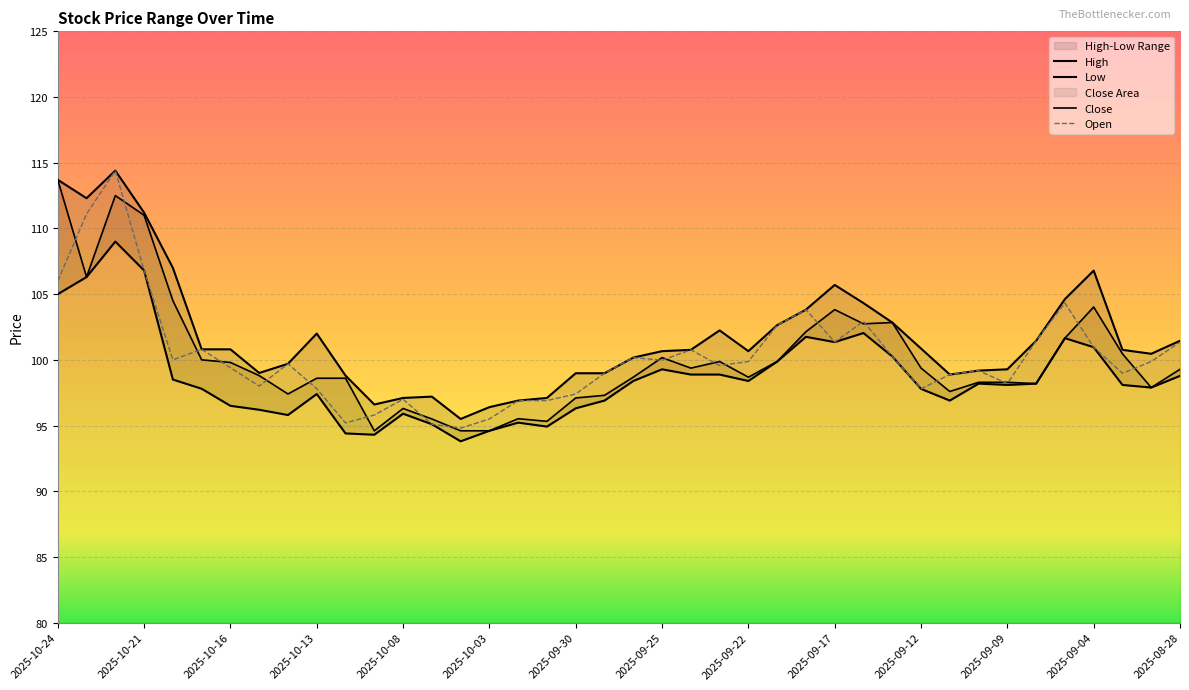

What is the label of the 16th point from the right?

2025-09-22